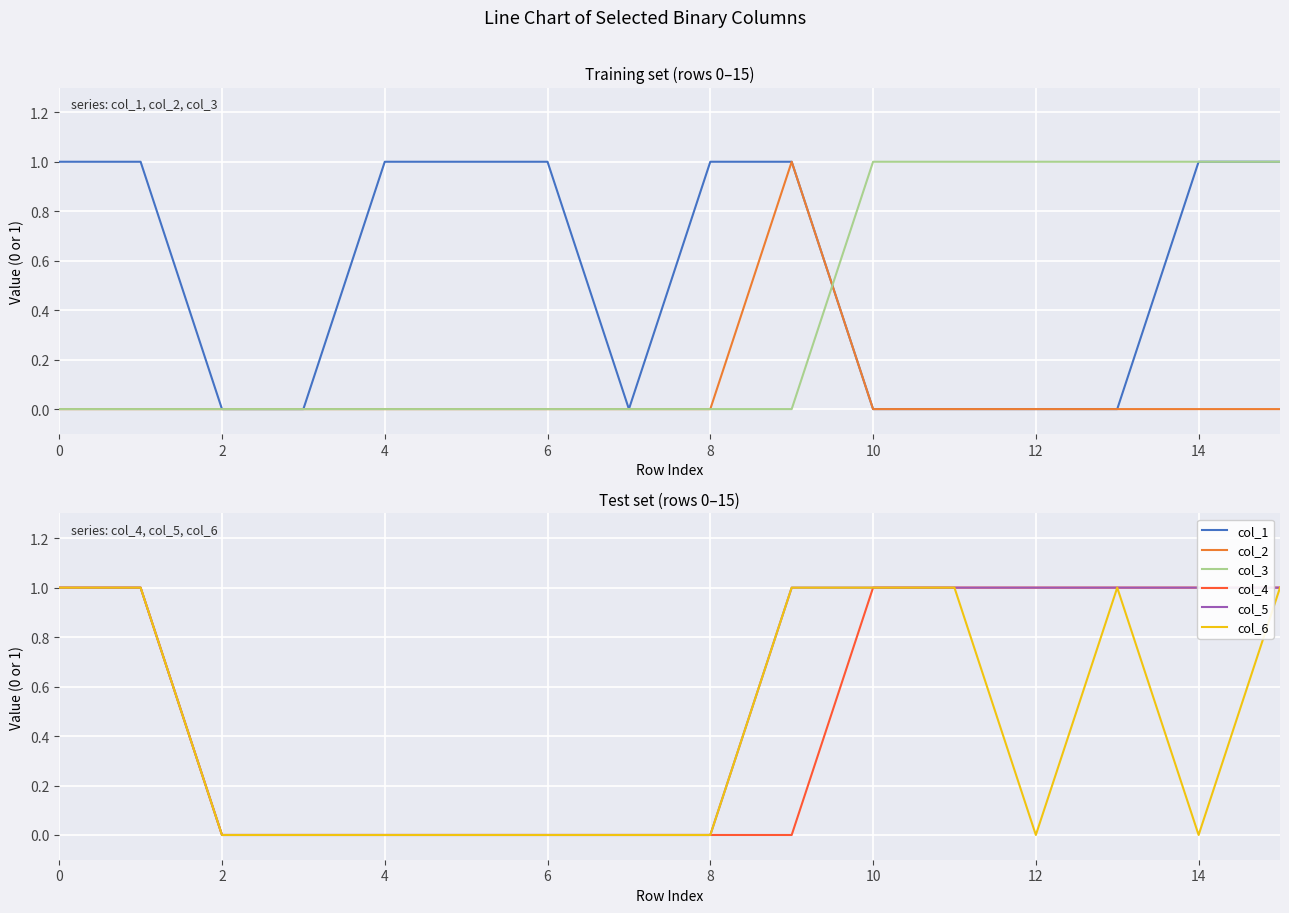

Rank the series at 0 from highest to lowest value.

col_1, col_4, col_5, col_6, col_2, col_3